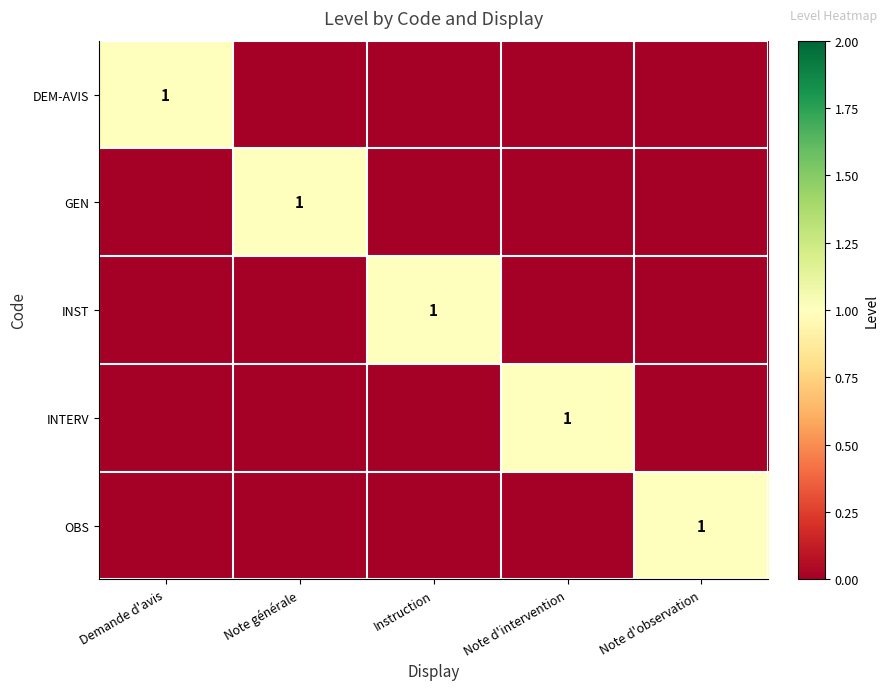

The DEM-AVIS series shows 1 at Demande d'avis. True or false?

True